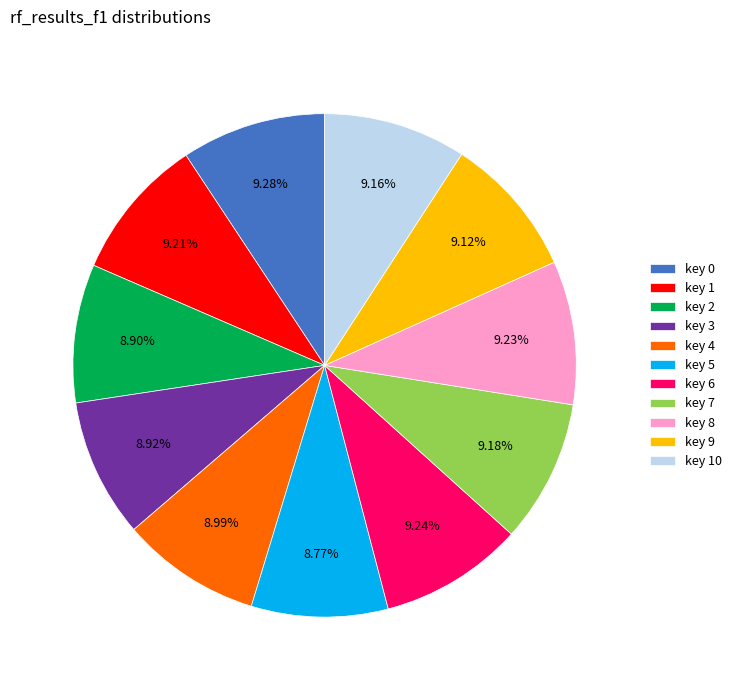

Combined, do key 3 and key 1 account for over 50%?

No